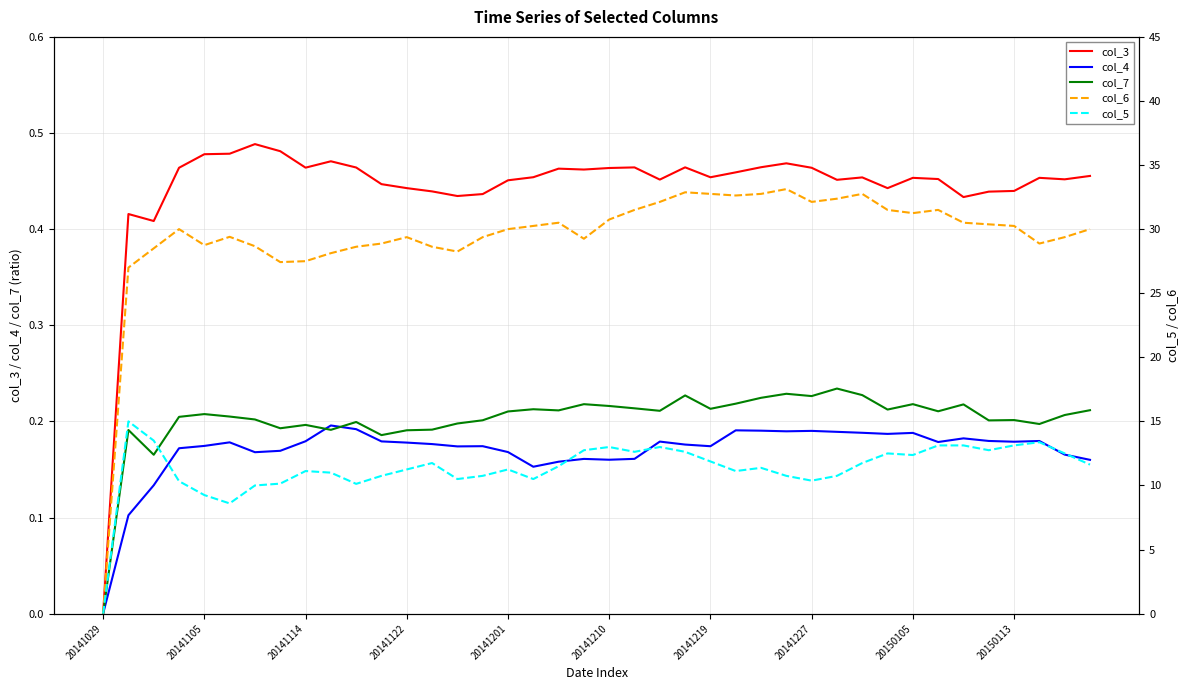

Reading right to left, list all the values displayed in this chart.

col_3: 0.5	0.5	0.5	0.4	0.4	0.4	0.5	0.5	0.4	0.5	0.5	0.5	0.5	0.5	0.5	0.5	0.5	0.5	0.5	0.5	0.5	0.5	0.5	0.5	0.4	0.4	0.4	0.4	0.4	0.5	0.5	0.5	0.5	0.5	0.5	0.5	0.5	0.4	0.4	0.0
col_4: 0.2	0.2	0.2	0.2	0.2	0.2	0.2	0.2	0.2	0.2	0.2	0.2	0.2	0.2	0.2	0.2	0.2	0.2	0.2	0.2	0.2	0.2	0.2	0.2	0.2	0.2	0.2	0.2	0.2	0.2	0.2	0.2	0.2	0.2	0.2	0.2	0.2	0.1	0.1	0.0
col_7: 0.2	0.2	0.2	0.2	0.2	0.2	0.2	0.2	0.2	0.2	0.2	0.2	0.2	0.2	0.2	0.2	0.2	0.2	0.2	0.2	0.2	0.2	0.2	0.2	0.2	0.2	0.2	0.2	0.2	0.2	0.2	0.2	0.2	0.2	0.2	0.2	0.2	0.2	0.2	0.0
col_6: 30.0	29.4	28.9	30.2	30.4	30.5	31.5	31.2	31.5	32.8	32.4	32.1	33.1	32.8	32.6	32.8	32.9	32.1	31.5	30.8	29.2	30.5	30.2	30.0	29.4	28.2	28.6	29.4	28.9	28.6	28.1	27.5	27.4	28.7	29.4	28.8	30.0	28.5	27.0	0.0
col_5: 11.6	12.5	13.4	13.1	12.8	13.1	13.1	12.4	12.5	11.8	10.8	10.4	10.8	11.4	11.1	11.9	12.6	13.0	12.6	13.0	12.8	11.5	10.5	11.2	10.8	10.5	11.8	11.2	10.8	10.1	11.0	11.1	10.1	10.0	8.6	9.2	10.3	13.5	15.0	0.0